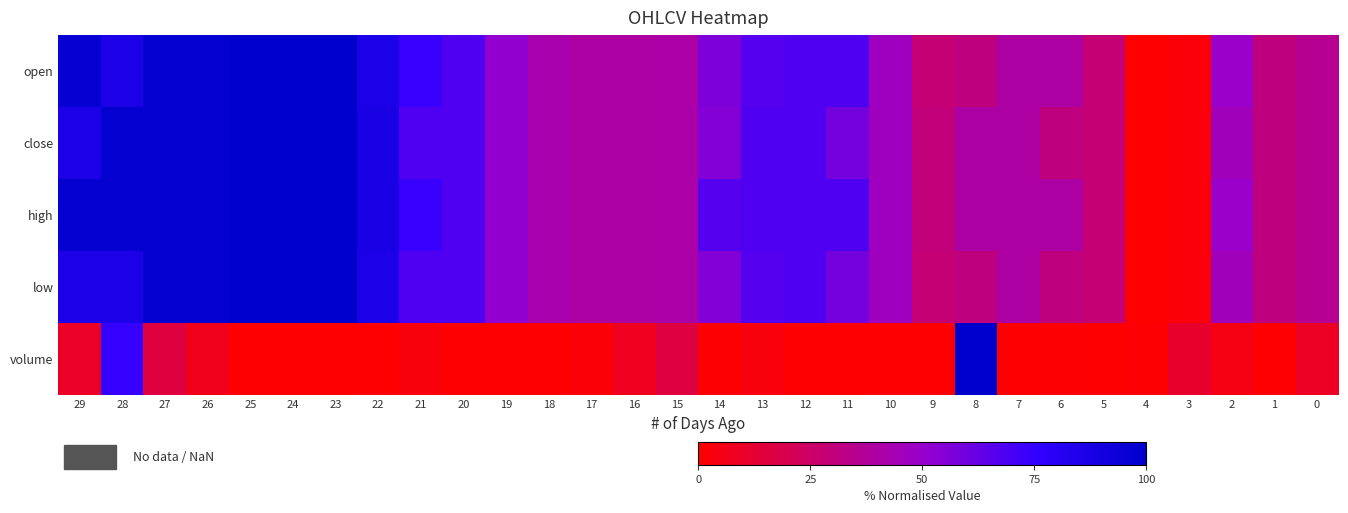

Rank the series at 8 from lowest to highest value.

open, low, close, high, volume